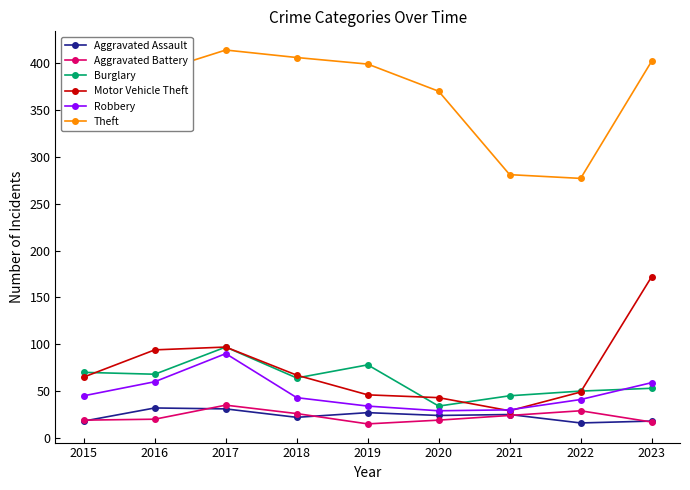

Where is the first local maximum for Aggravated Battery?

2017